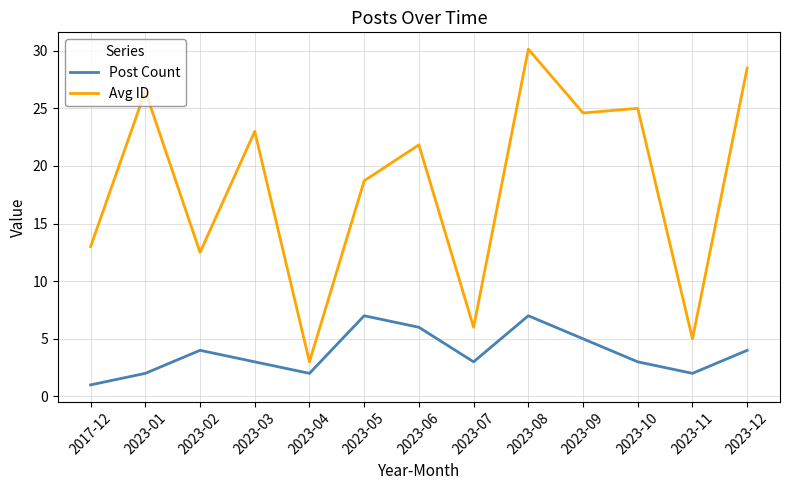

What position from the left is 2023-06?

7